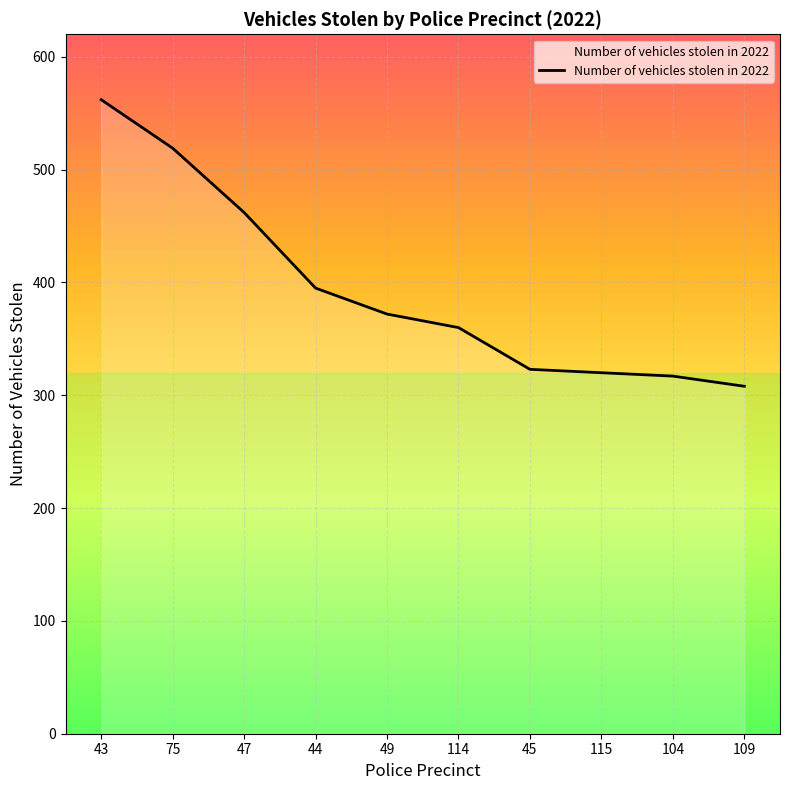

Between 43 and 109, which is larger?

43